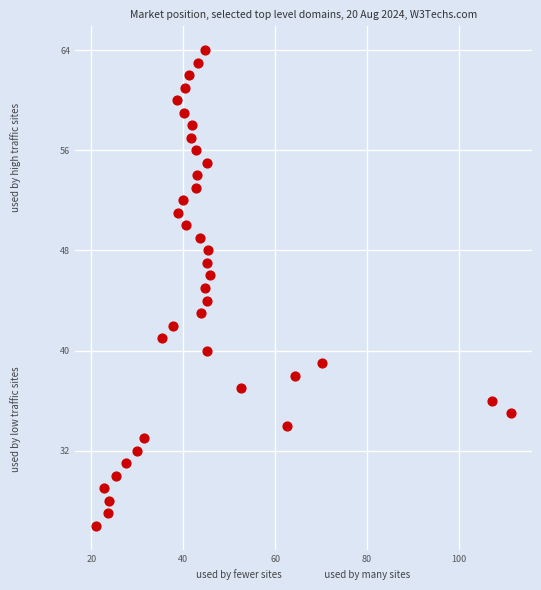

What is the range of Y values (max minus min)?

38